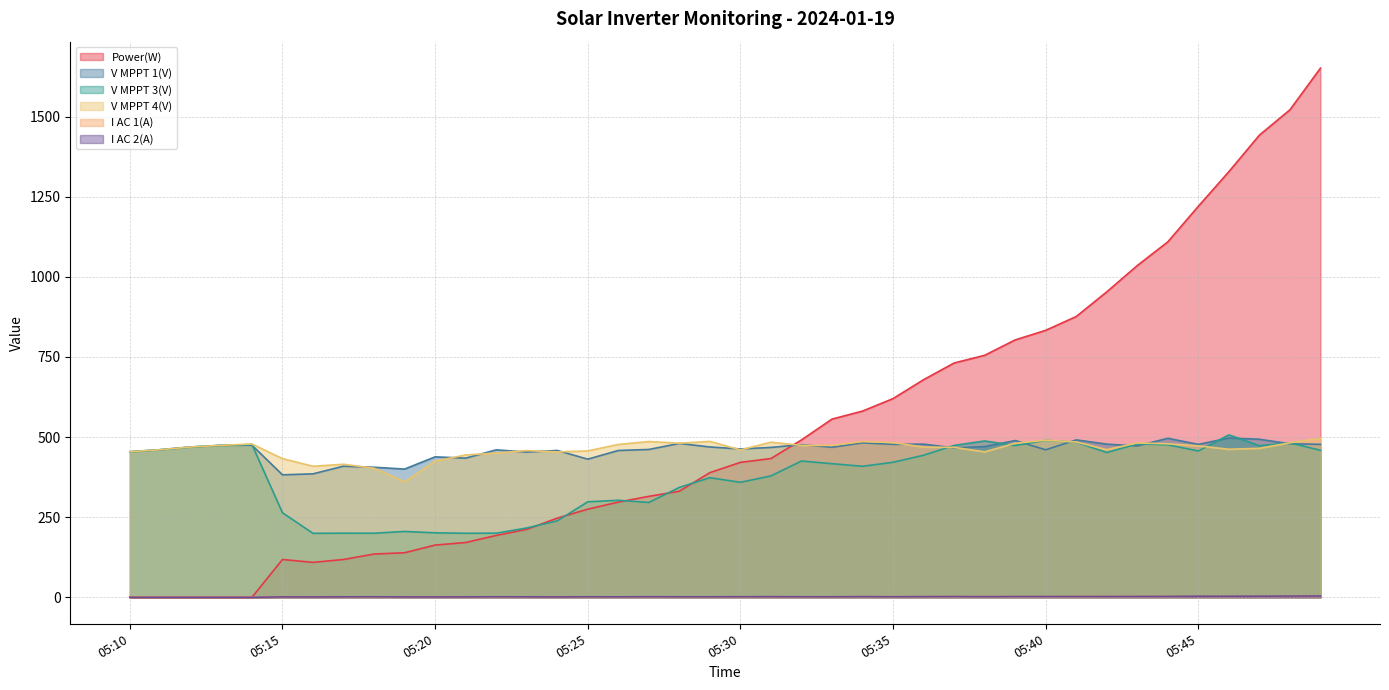

How many distinct data groups are displayed?

6